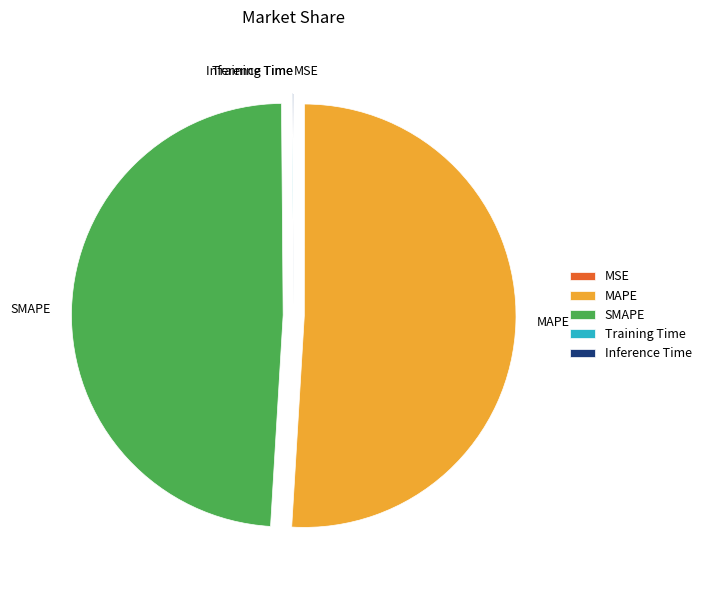

Which slice represents more than half of the pie?

MAPE